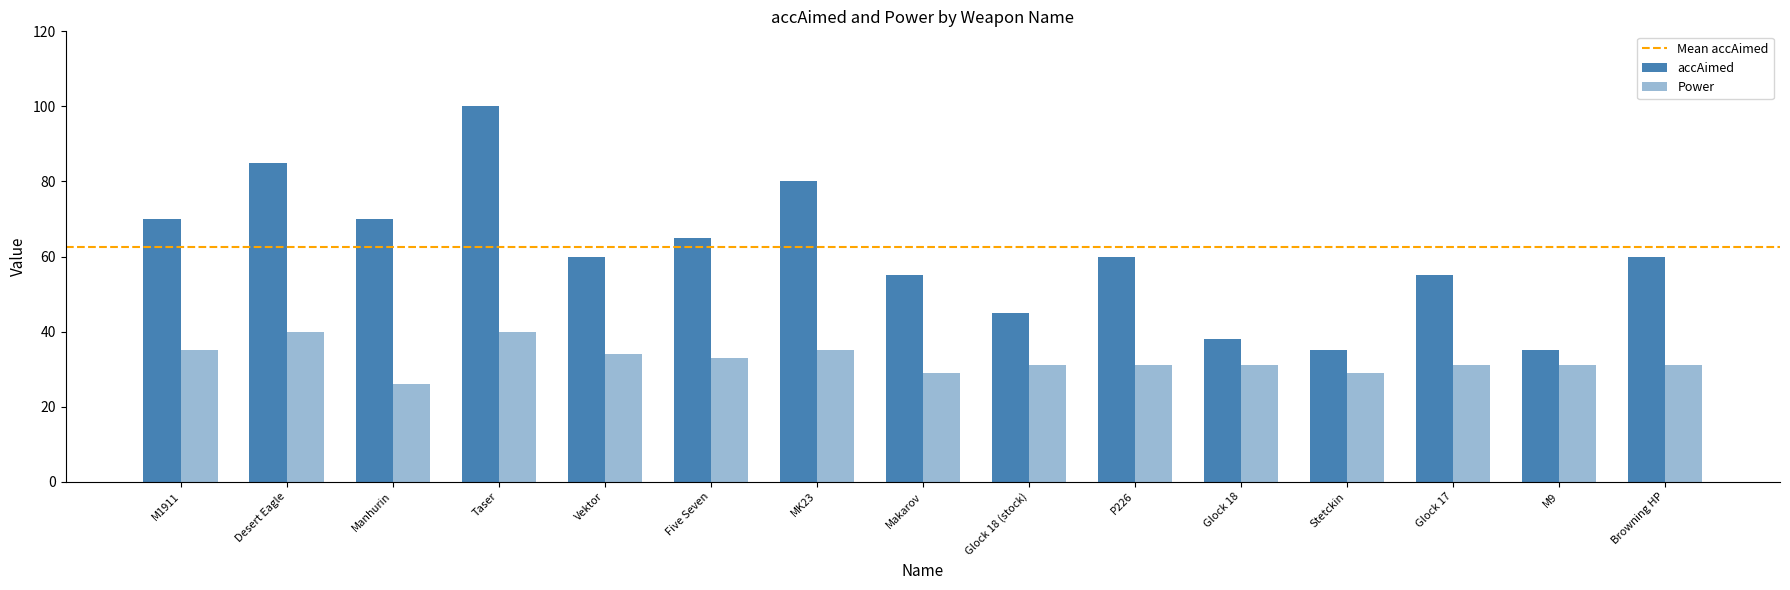

Reading left to right, list all the values displayed in this chart.

accAimed: M1911=70	Desert Eagle=85	Manhurin=70	Taser=100	Vektor=60	Five Seven=65	MK23=80	Makarov=55	Glock 18 (stock)=45	P226=60	Glock 18=38	Stetckin=35	Glock 17=55	M9=35	Browning HP=60
Power: M1911=35	Desert Eagle=40	Manhurin=26	Taser=40	Vektor=34	Five Seven=33	MK23=35	Makarov=29	Glock 18 (stock)=31	P226=31	Glock 18=31	Stetckin=29	Glock 17=31	M9=31	Browning HP=31